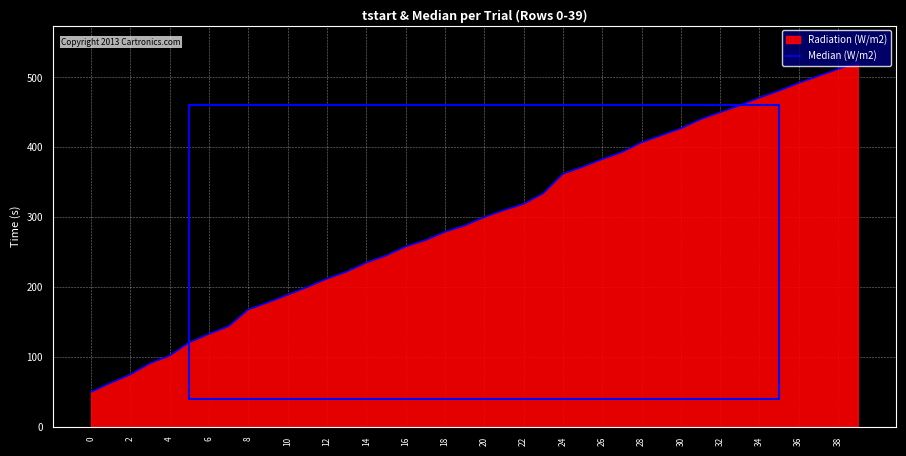

What is the label of the 2nd point from the right?

38